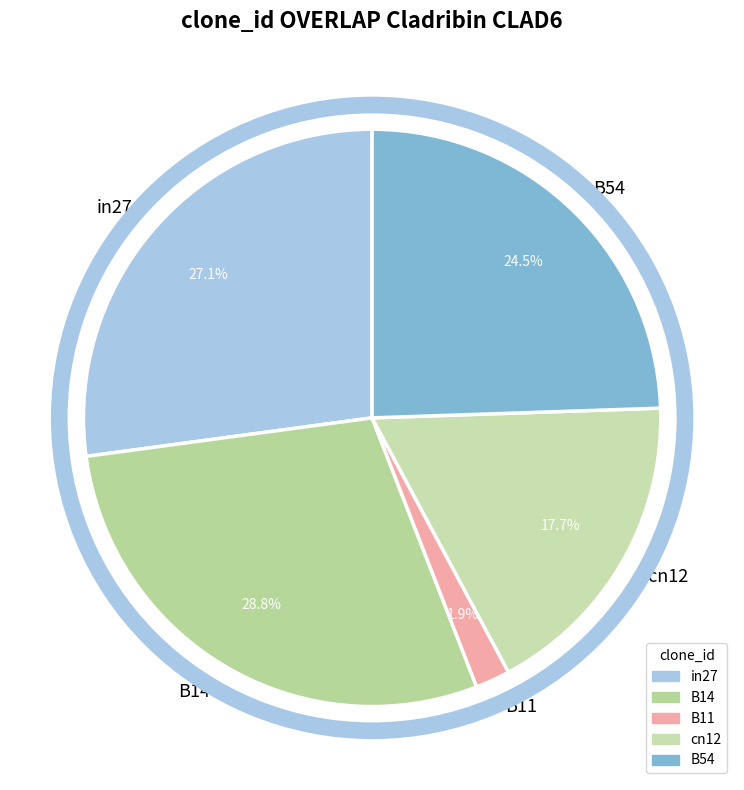

Rank the categories by value from highest to lowest.

B14, in27, B54, cn12, B11